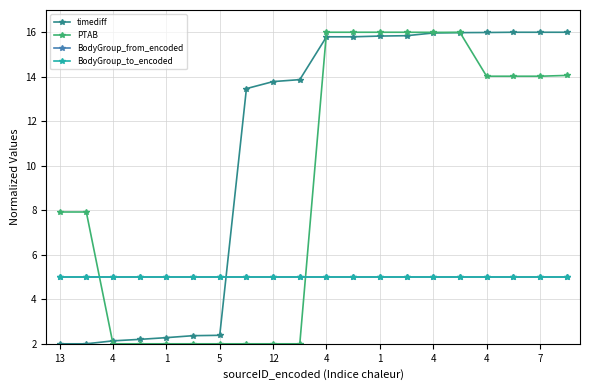

Where is BodyGroup_from_encoded nearest to the value 5?

13